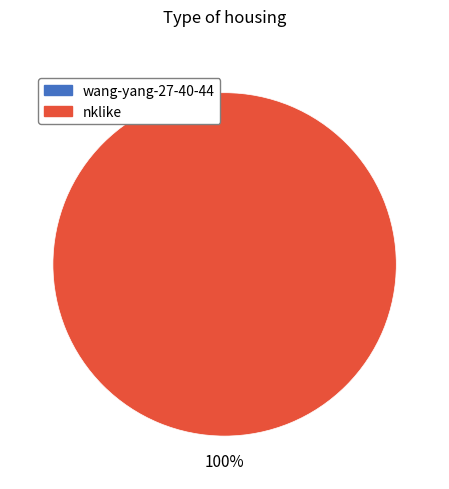

True or false: wang-yang-27-40-44 accounts for 0% of the total.

True